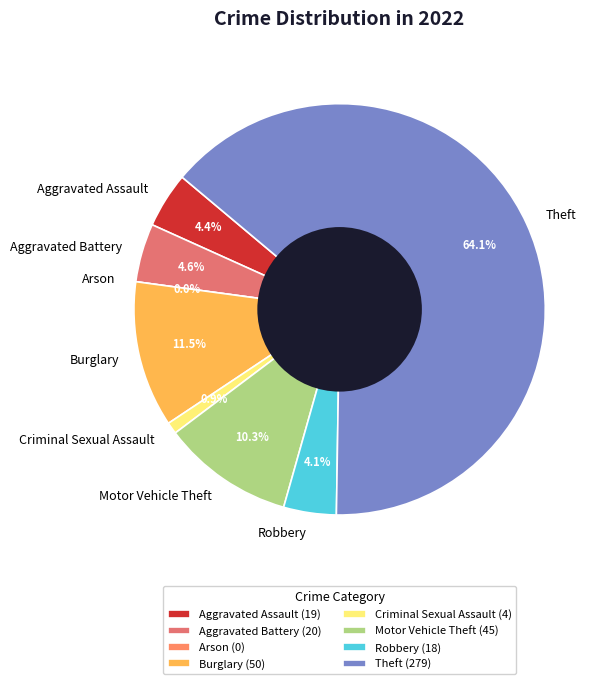

Is it true that Aggravated Assault is 4% of the pie?

True